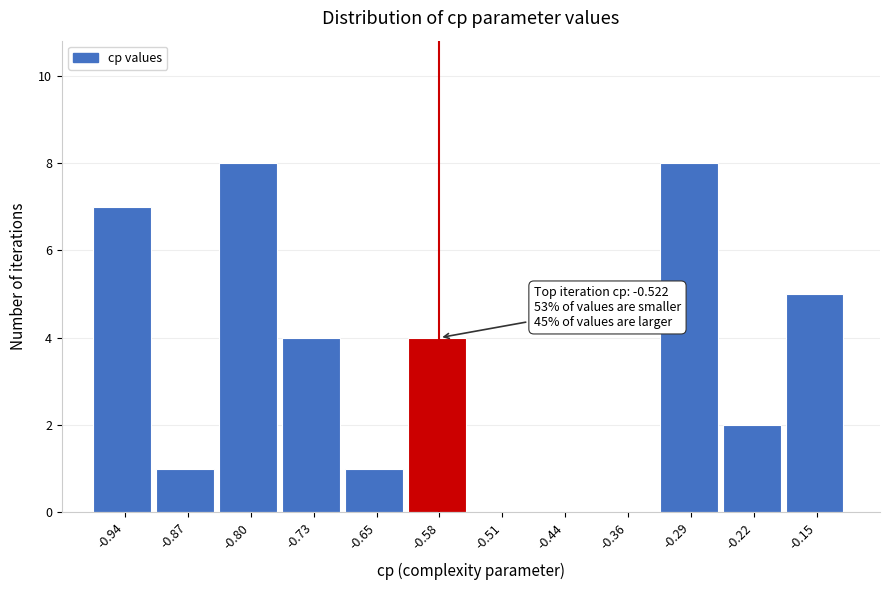

What is the sum of the values at -0.73 and -0.58?

8